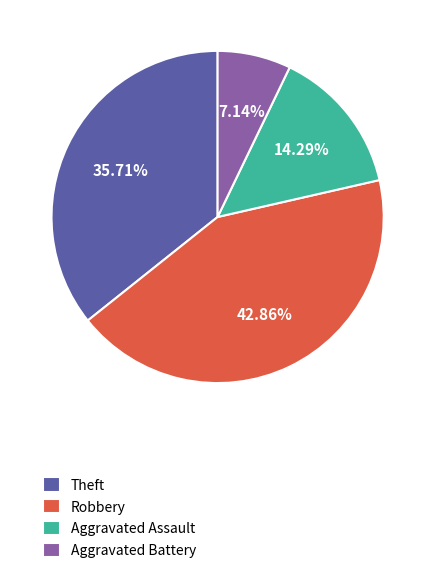

Which slice is the smallest?

Aggravated Battery